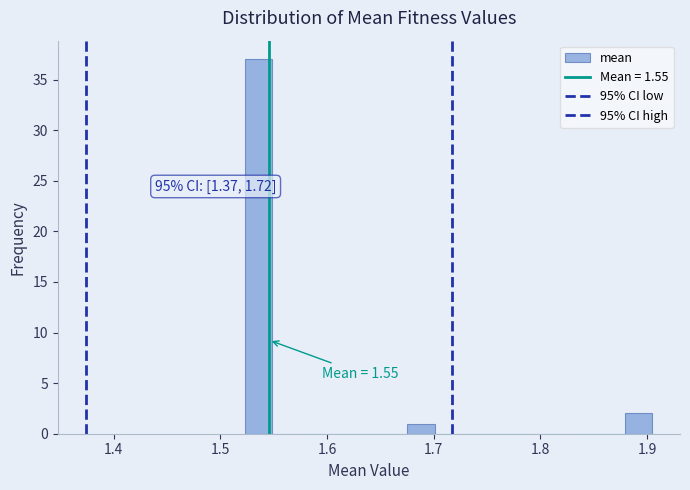

Around what value on the x-axis is the tallest bar? Give the approximate position of its centre, as read against the axis.

1.54